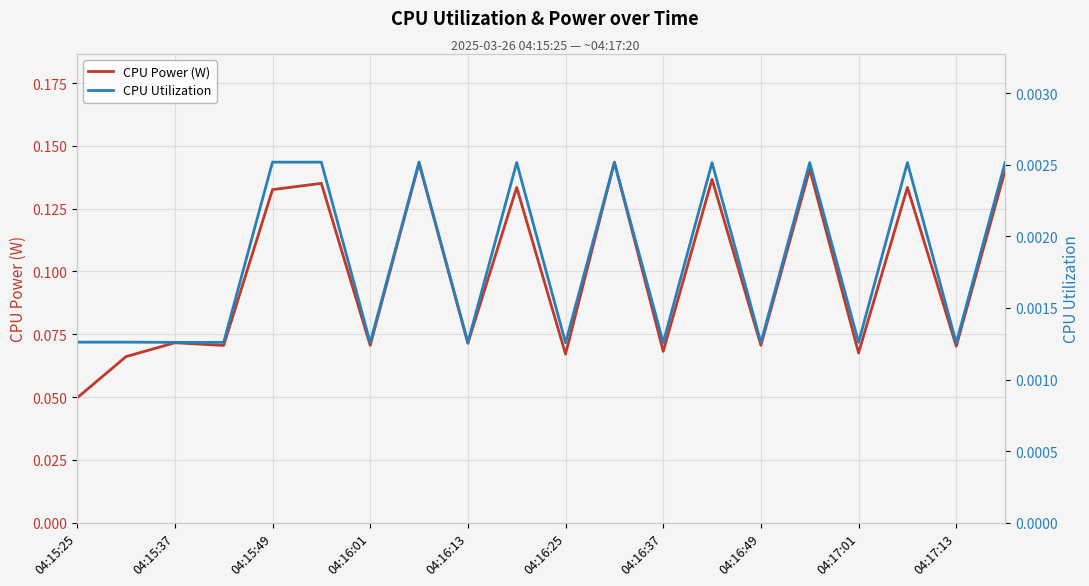

What position from the right is 15?

5